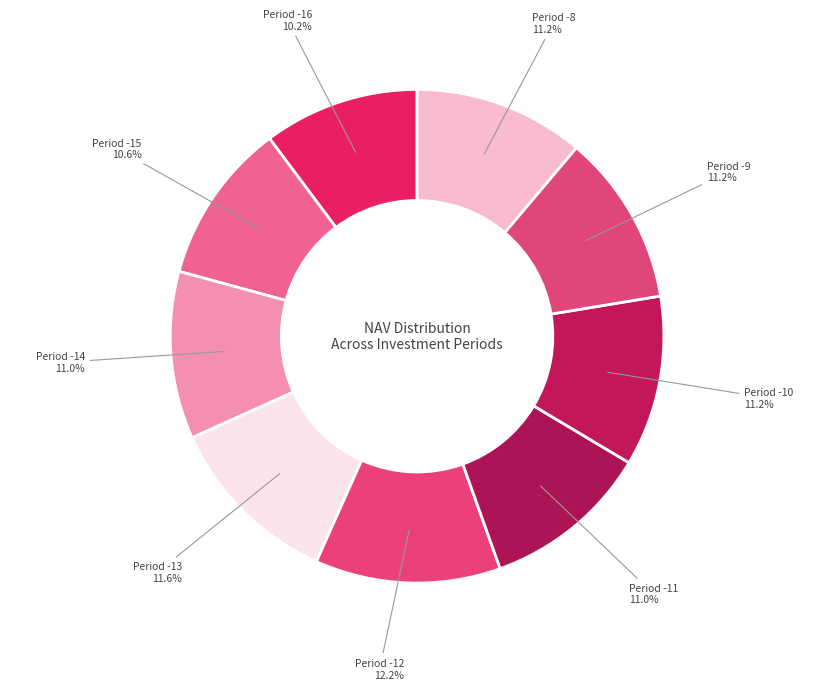

Approximately how many times larger is the value at Period -9 compared to Period -12?

0.9